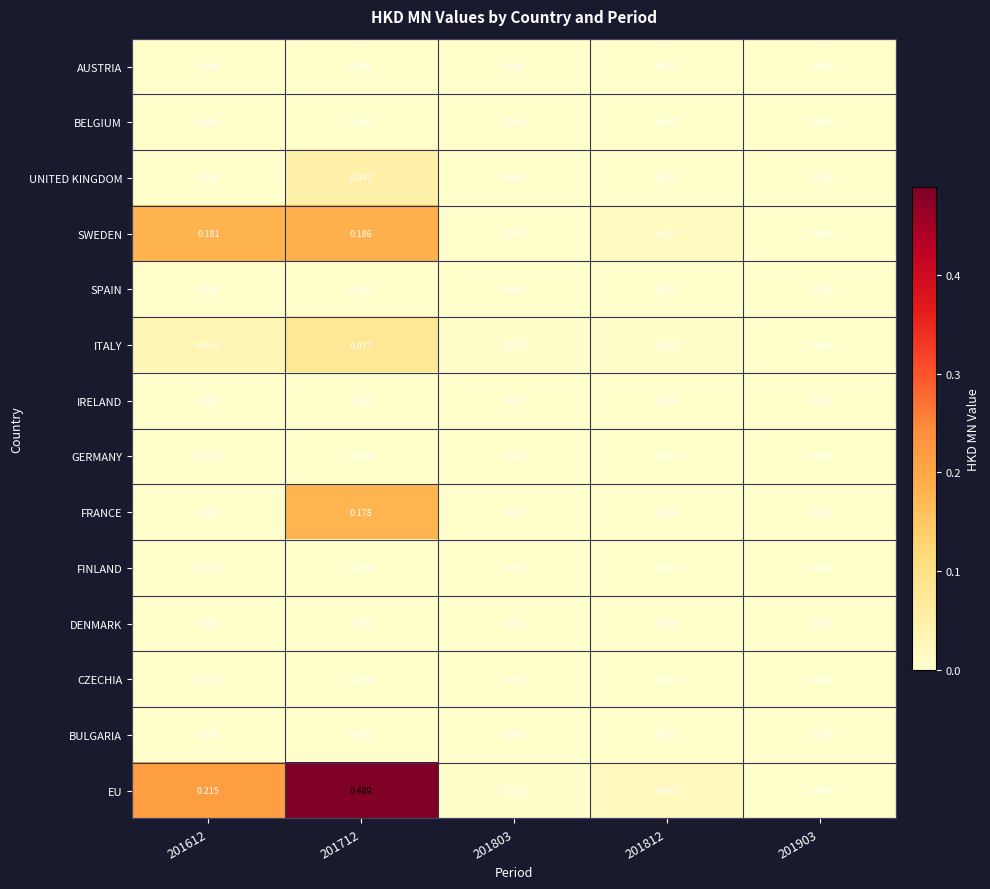

Which series has the largest total across all categories?

EU